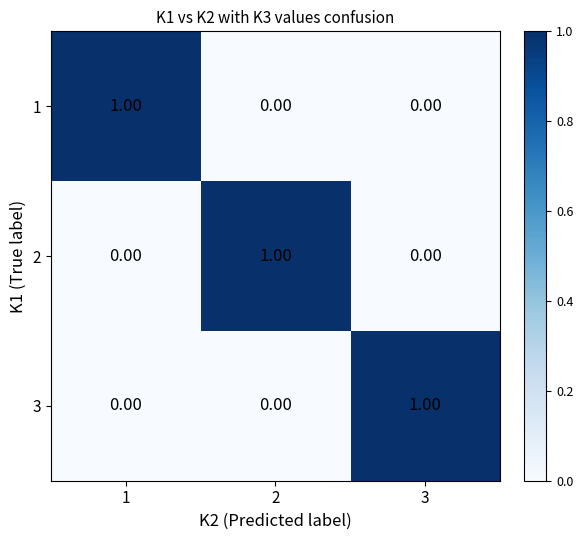

Rank the series at 1 from highest to lowest value.

1, 2, 3